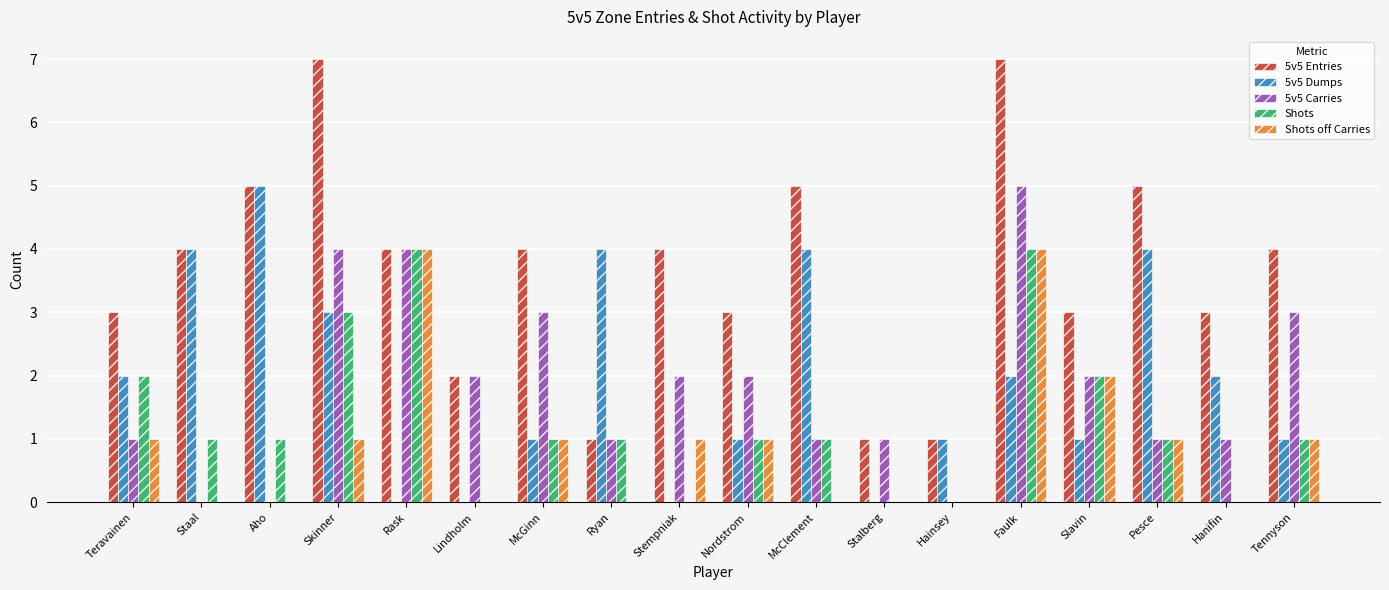

The value of Shots off Carries at Aho is 2. True or false?

False